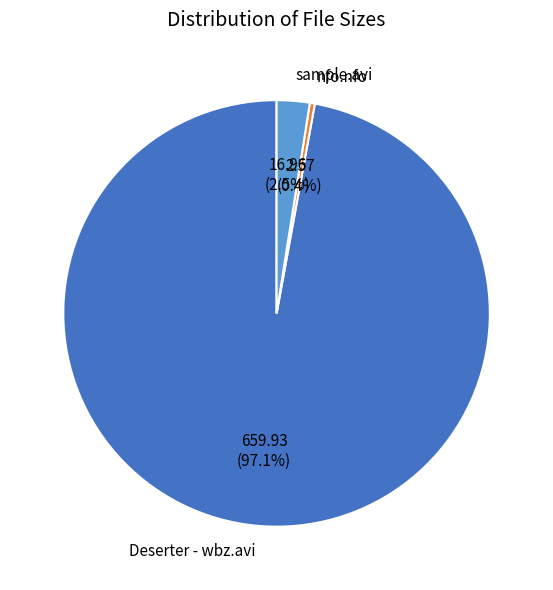

Combined, what portion of the pie is sample.avi and nfo.nfo?

2.9%